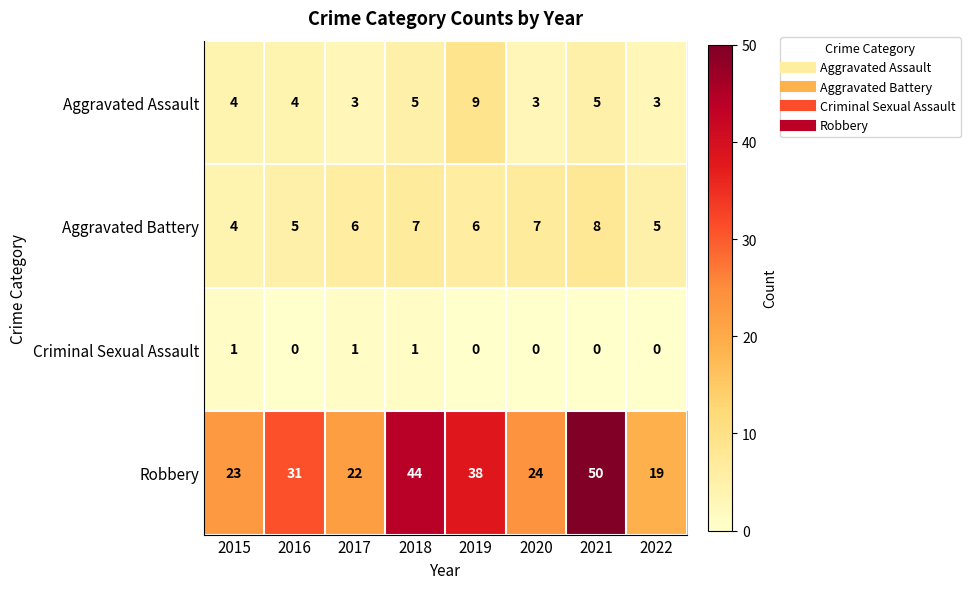

The value of Aggravated Battery at 2018 is 7. True or false?

True